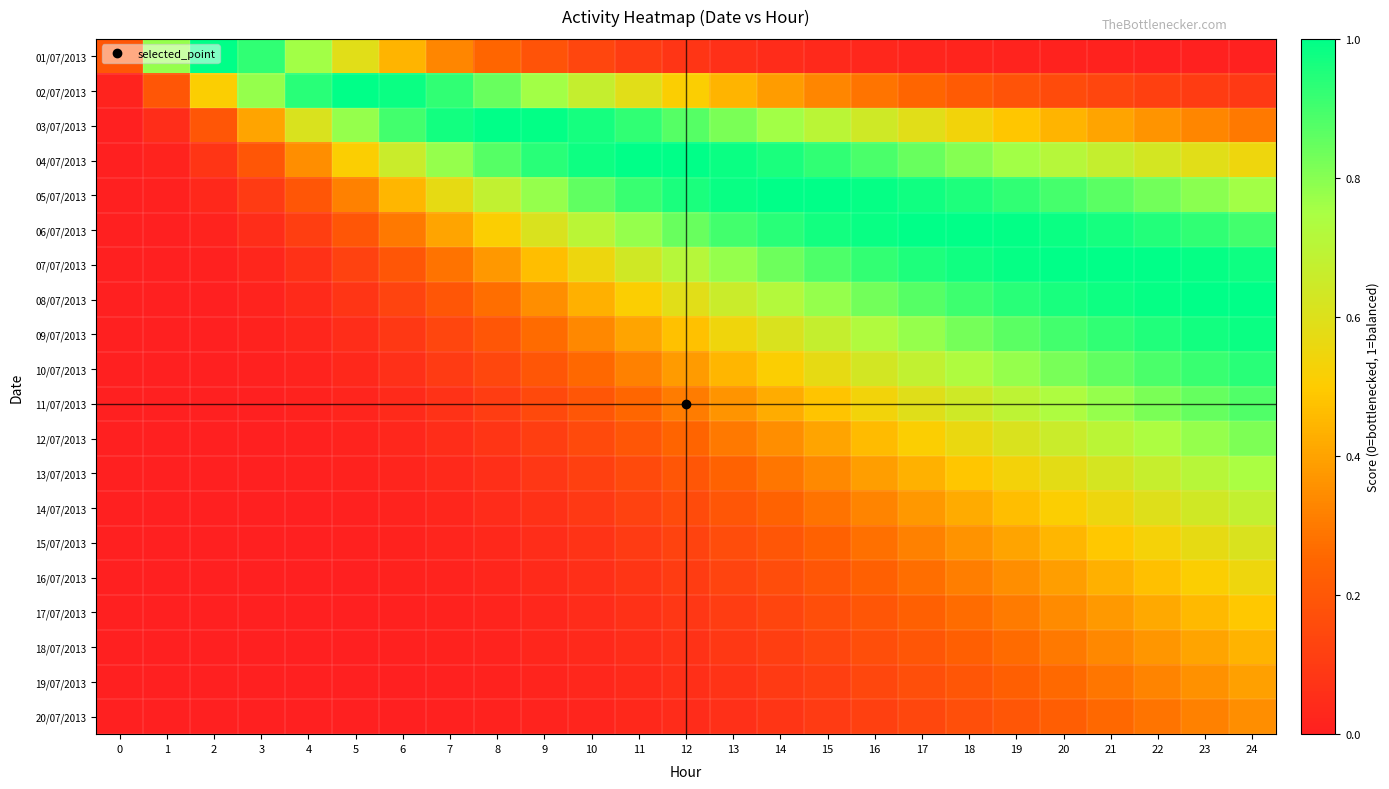

Reading right to left, list all the values displayed in this chart.

01/07/2013: 24=0.0	23=0.0	22=0.0	21=0.0	20=0.0	19=0.0	18=0.0	17=0.0	16=0.0	15=0.0	14=0.0	13=0.1	12=0.1	11=0.1	10=0.1	9=0.2	8=0.2	7=0.3	6=0.4	5=0.6	4=0.8	3=0.9	2=1.0	1=0.8	0=0.2
02/07/2013: 24=0.1	23=0.1	22=0.1	21=0.1	20=0.2	19=0.2	18=0.2	17=0.2	16=0.3	15=0.3	14=0.4	13=0.4	12=0.5	11=0.6	10=0.7	9=0.8	8=0.8	7=0.9	6=1.0	5=1.0	4=0.9	3=0.8	2=0.5	1=0.2	0=0.0
03/07/2013: 24=0.3	23=0.3	22=0.4	21=0.4	20=0.4	19=0.5	18=0.5	17=0.6	16=0.6	15=0.7	14=0.8	13=0.8	12=0.9	11=0.9	10=1.0	9=1.0	8=1.0	7=1.0	6=0.9	5=0.8	4=0.6	3=0.4	2=0.2	1=0.1	0=0.0
04/07/2013: 24=0.5	23=0.6	22=0.6	21=0.7	20=0.7	19=0.8	18=0.8	17=0.8	16=0.9	15=0.9	14=1.0	13=1.0	12=1.0	11=1.0	10=1.0	9=0.9	8=0.9	7=0.8	6=0.7	5=0.5	4=0.4	3=0.2	2=0.1	1=0.0	0=0.0
05/07/2013: 24=0.8	23=0.8	22=0.8	21=0.9	20=0.9	19=0.9	18=1.0	17=1.0	16=1.0	15=1.0	14=1.0	13=1.0	12=1.0	11=0.9	10=0.9	9=0.8	8=0.7	7=0.6	6=0.4	5=0.3	4=0.2	3=0.1	2=0.0	1=0.0	0=0.0
06/07/2013: 24=0.9	23=0.9	22=0.9	21=1.0	20=1.0	19=1.0	18=1.0	17=1.0	16=1.0	15=1.0	14=0.9	13=0.9	12=0.8	11=0.8	10=0.7	9=0.6	8=0.5	7=0.4	6=0.3	5=0.2	4=0.1	3=0.1	2=0.0	1=0.0	0=0.0
07/07/2013: 24=1.0	23=1.0	22=1.0	21=1.0	20=1.0	19=1.0	18=1.0	17=1.0	16=0.9	15=0.9	14=0.8	13=0.8	12=0.7	11=0.6	10=0.6	9=0.5	8=0.4	7=0.3	6=0.2	5=0.1	4=0.1	3=0.0	2=0.0	1=0.0	0=0.0
08/07/2013: 24=1.0	23=1.0	22=1.0	21=1.0	20=1.0	19=0.9	18=0.9	17=0.9	16=0.8	15=0.8	14=0.7	13=0.7	12=0.6	11=0.5	10=0.4	9=0.4	8=0.3	7=0.2	6=0.1	5=0.1	4=0.0	3=0.0	2=0.0	1=0.0	0=0.0
09/07/2013: 24=1.0	23=1.0	22=1.0	21=0.9	20=0.9	19=0.9	18=0.8	17=0.8	16=0.7	15=0.7	14=0.6	13=0.5	12=0.5	11=0.4	10=0.3	9=0.3	8=0.2	7=0.1	6=0.1	5=0.1	4=0.0	3=0.0	2=0.0	1=0.0	0=0.0
10/07/2013: 24=0.9	23=0.9	22=0.9	21=0.9	20=0.8	19=0.8	18=0.7	17=0.7	16=0.6	15=0.6	14=0.5	13=0.4	12=0.4	11=0.3	10=0.3	9=0.2	8=0.1	7=0.1	6=0.1	5=0.0	4=0.0	3=0.0	2=0.0	1=0.0	0=0.0
11/07/2013: 24=0.9	23=0.9	22=0.8	21=0.8	20=0.7	19=0.7	18=0.6	17=0.6	16=0.5	15=0.5	14=0.4	13=0.4	12=0.3	11=0.3	10=0.2	9=0.1	8=0.1	7=0.1	6=0.0	5=0.0	4=0.0	3=0.0	2=0.0	1=0.0	0=0.0
12/07/2013: 24=0.8	23=0.8	22=0.7	21=0.7	20=0.7	19=0.6	18=0.6	17=0.5	16=0.5	15=0.4	14=0.4	13=0.3	12=0.2	11=0.2	10=0.2	9=0.1	8=0.1	7=0.1	6=0.0	5=0.0	4=0.0	3=0.0	2=0.0	1=0.0	0=0.0
13/07/2013: 24=0.7	23=0.7	22=0.7	21=0.6	20=0.6	19=0.5	18=0.5	17=0.4	16=0.4	15=0.3	14=0.3	13=0.2	12=0.2	11=0.2	10=0.1	9=0.1	8=0.1	7=0.0	6=0.0	5=0.0	4=0.0	3=0.0	2=0.0	1=0.0	0=0.0
14/07/2013: 24=0.7	23=0.6	22=0.6	21=0.6	20=0.5	19=0.5	18=0.4	17=0.4	16=0.3	15=0.3	14=0.2	13=0.2	12=0.2	11=0.1	10=0.1	9=0.1	8=0.0	7=0.0	6=0.0	5=0.0	4=0.0	3=0.0	2=0.0	1=0.0	0=0.0
15/07/2013: 24=0.6	23=0.6	22=0.5	21=0.5	20=0.4	19=0.4	18=0.4	17=0.3	16=0.3	15=0.2	14=0.2	13=0.2	12=0.1	11=0.1	10=0.1	9=0.1	8=0.0	7=0.0	6=0.0	5=0.0	4=0.0	3=0.0	2=0.0	1=0.0	0=0.0
16/07/2013: 24=0.5	23=0.5	22=0.5	21=0.4	20=0.4	19=0.4	18=0.3	17=0.3	16=0.2	15=0.2	14=0.2	13=0.1	12=0.1	11=0.1	10=0.1	9=0.0	8=0.0	7=0.0	6=0.0	5=0.0	4=0.0	3=0.0	2=0.0	1=0.0	0=0.0
17/07/2013: 24=0.5	23=0.5	22=0.4	21=0.4	20=0.3	19=0.3	18=0.3	17=0.2	16=0.2	15=0.2	14=0.1	13=0.1	12=0.1	11=0.1	10=0.0	9=0.0	8=0.0	7=0.0	6=0.0	5=0.0	4=0.0	3=0.0	2=0.0	1=0.0	0=0.0
18/07/2013: 24=0.4	23=0.4	22=0.4	21=0.3	20=0.3	19=0.3	18=0.2	17=0.2	16=0.2	15=0.1	14=0.1	13=0.1	12=0.1	11=0.1	10=0.0	9=0.0	8=0.0	7=0.0	6=0.0	5=0.0	4=0.0	3=0.0	2=0.0	1=0.0	0=0.0
19/07/2013: 24=0.4	23=0.4	22=0.3	21=0.3	20=0.3	19=0.2	18=0.2	17=0.2	16=0.1	15=0.1	14=0.1	13=0.1	12=0.1	11=0.0	10=0.0	9=0.0	8=0.0	7=0.0	6=0.0	5=0.0	4=0.0	3=0.0	2=0.0	1=0.0	0=0.0
20/07/2013: 24=0.4	23=0.3	22=0.3	21=0.3	20=0.2	19=0.2	18=0.2	17=0.1	16=0.1	15=0.1	14=0.1	13=0.1	12=0.0	11=0.0	10=0.0	9=0.0	8=0.0	7=0.0	6=0.0	5=0.0	4=0.0	3=0.0	2=0.0	1=0.0	0=0.0